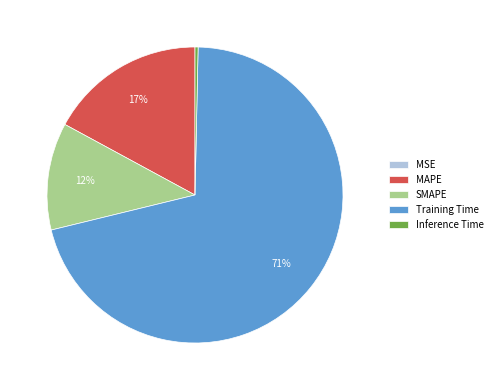

Is it true that MAPE is 17% of the pie?

True